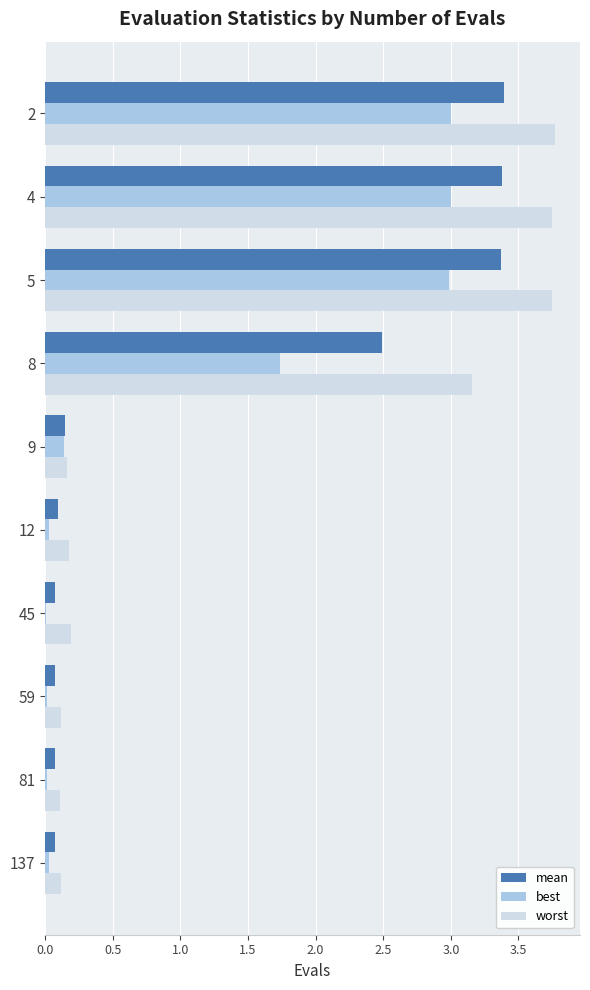

Which series has the largest total across all categories?

worst